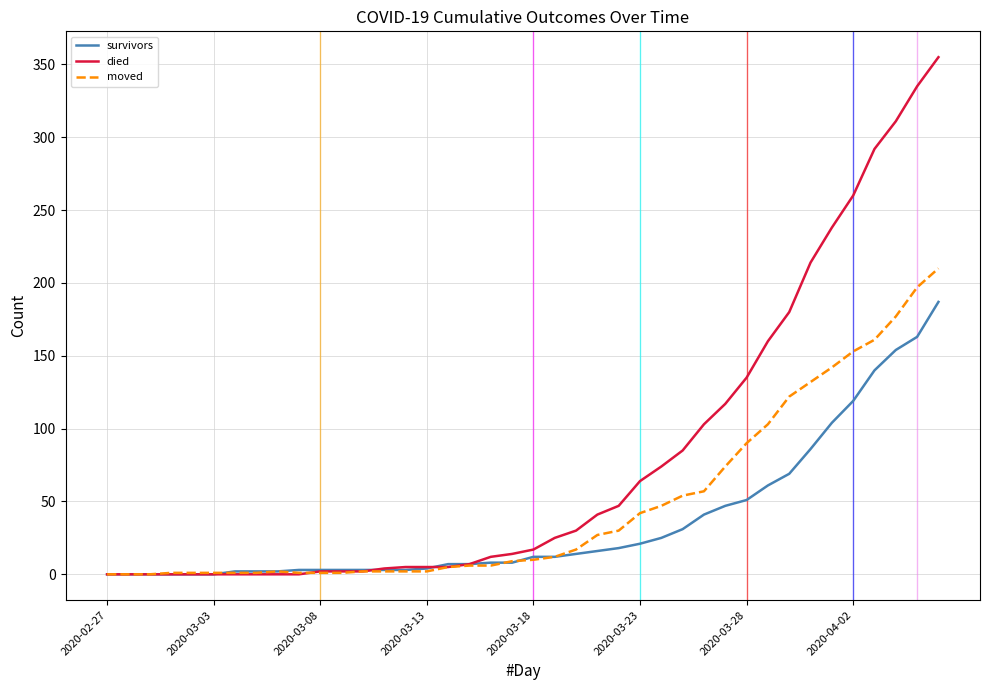

Which series has the largest total across all categories?

died